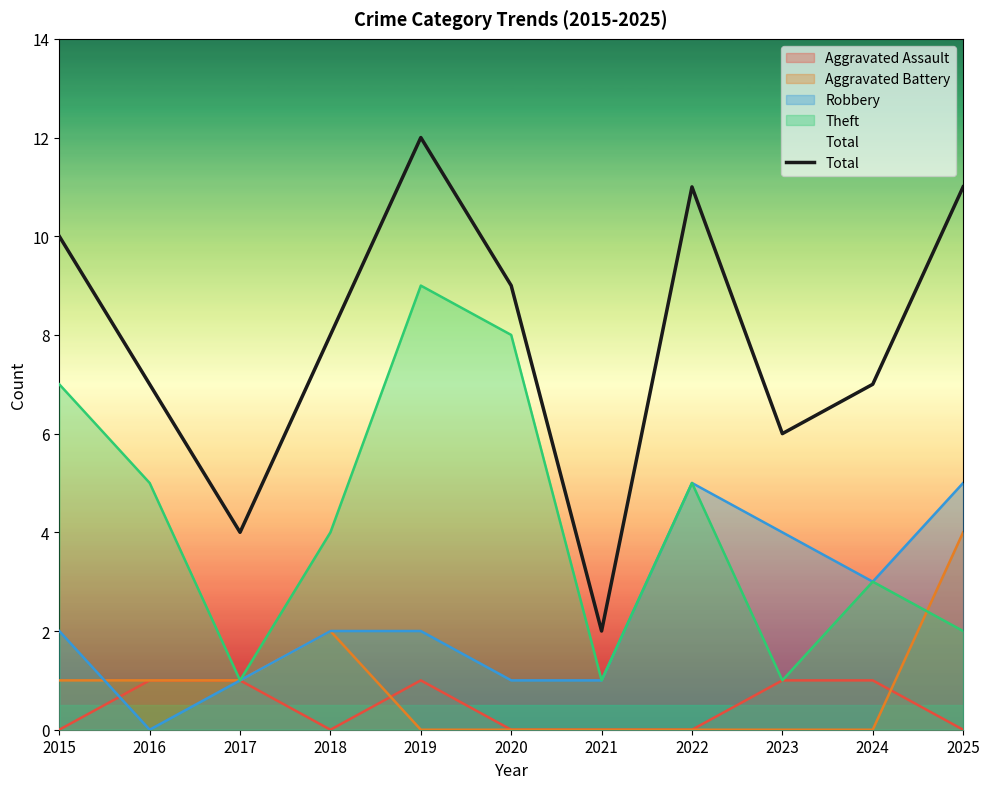

Between 2016 and 2020, which is larger?

2020